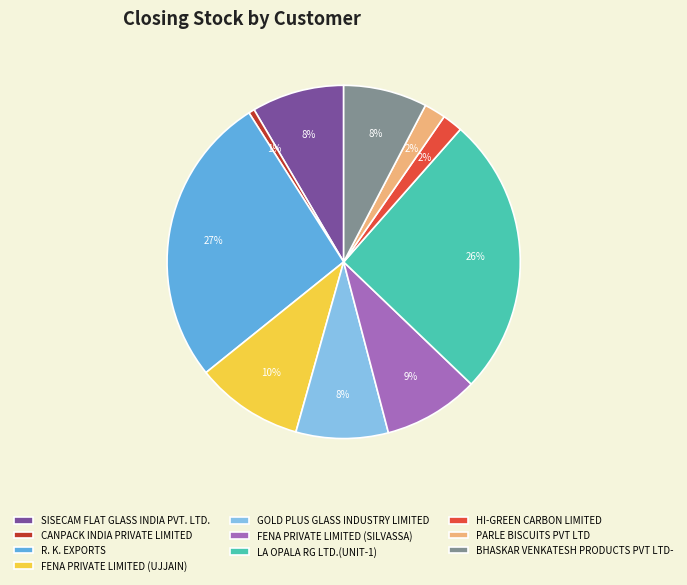

To the nearest percent, what portion does PARLE BISCUITS PVT LTD represent?

2%